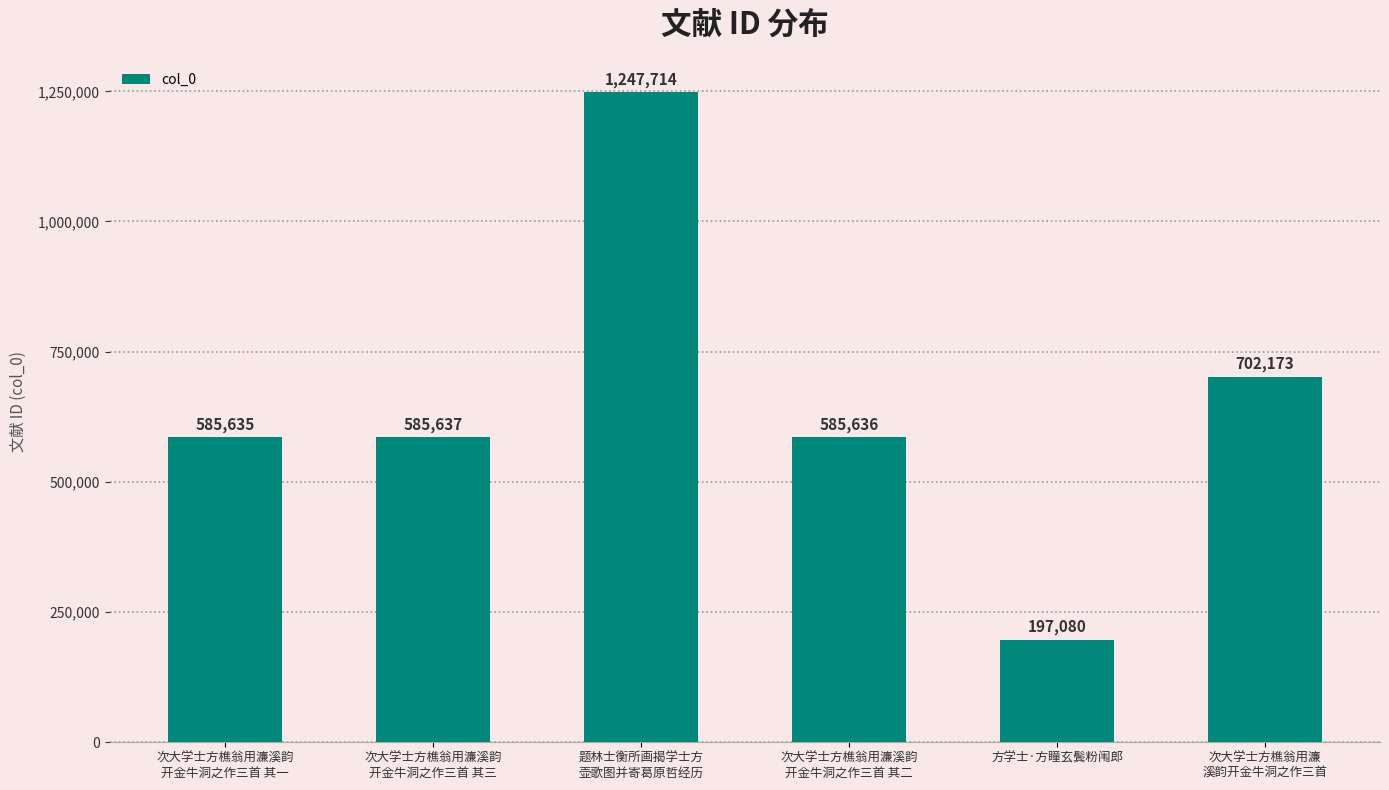

What is the sum of all values?

3903875